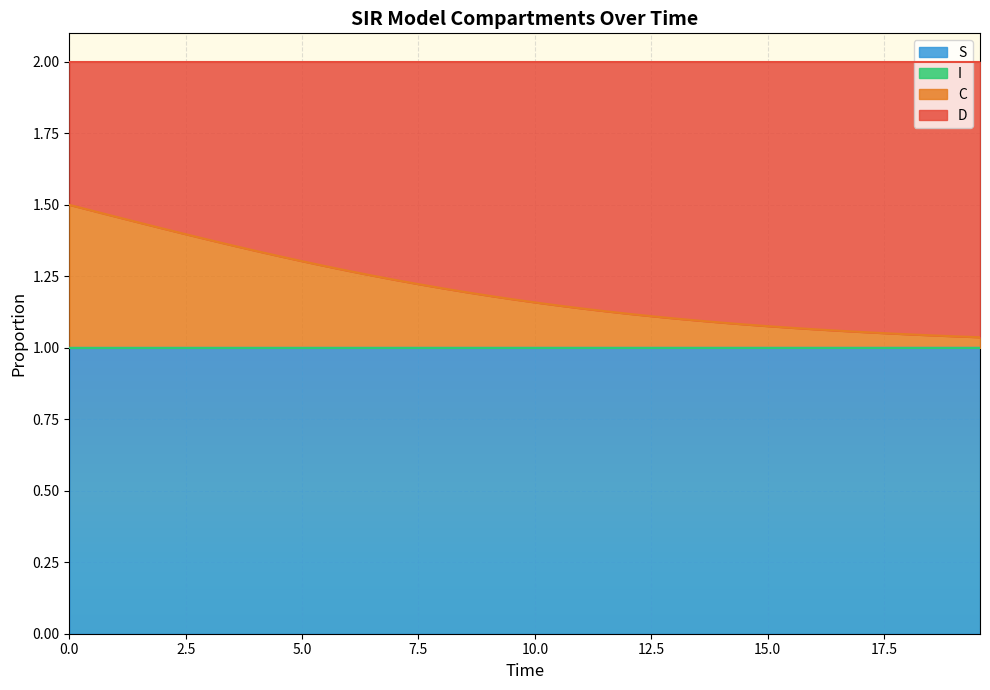

True or false: S has more than 2 points higher than both neighbors.

False